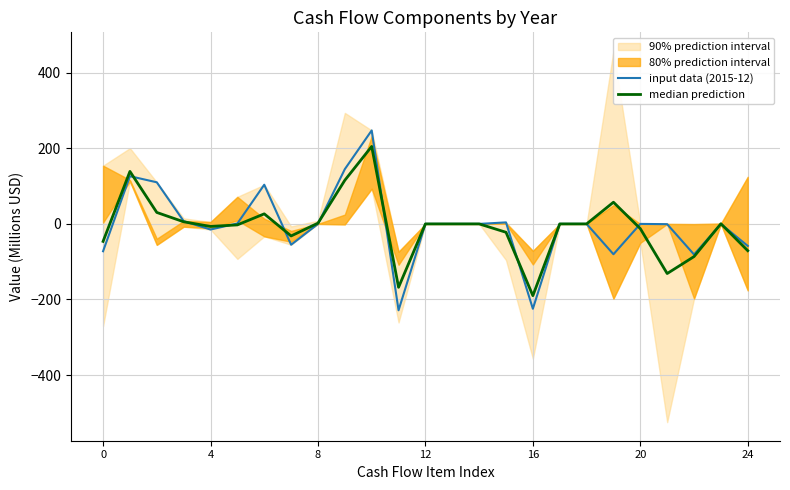

How many values in input data (2015-12) are above zero?

8